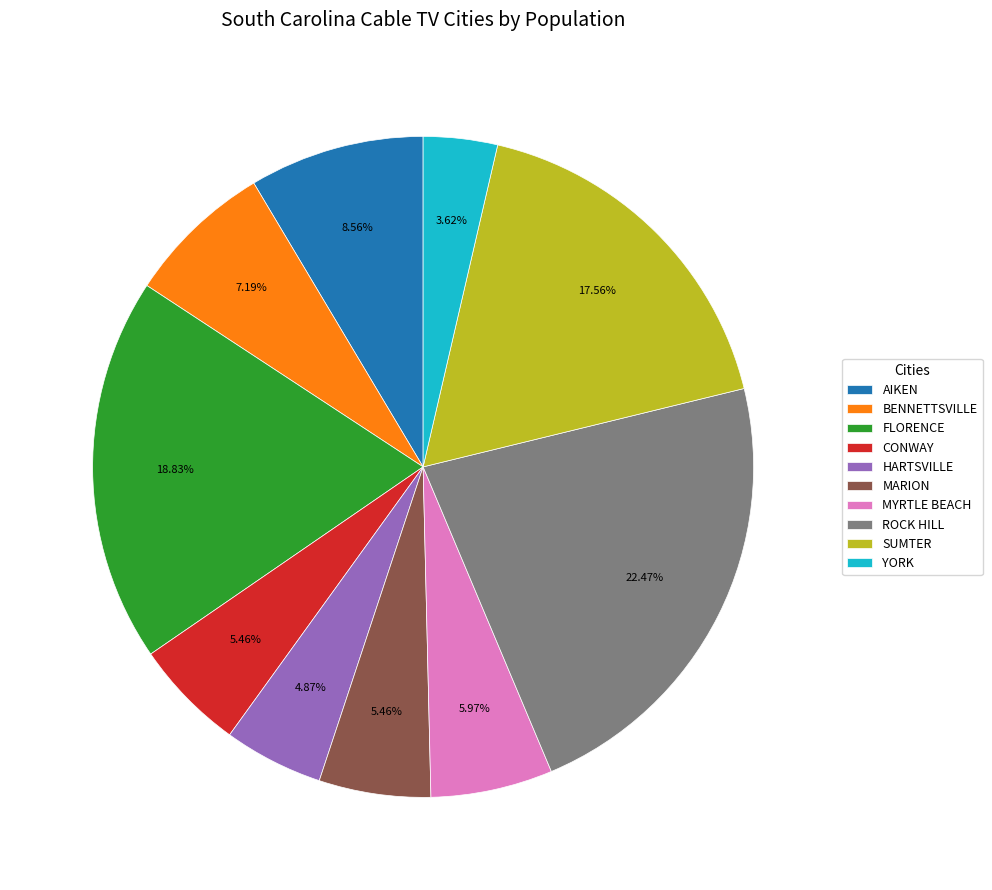

Is it true that SUMTER is 30% of the pie?

False